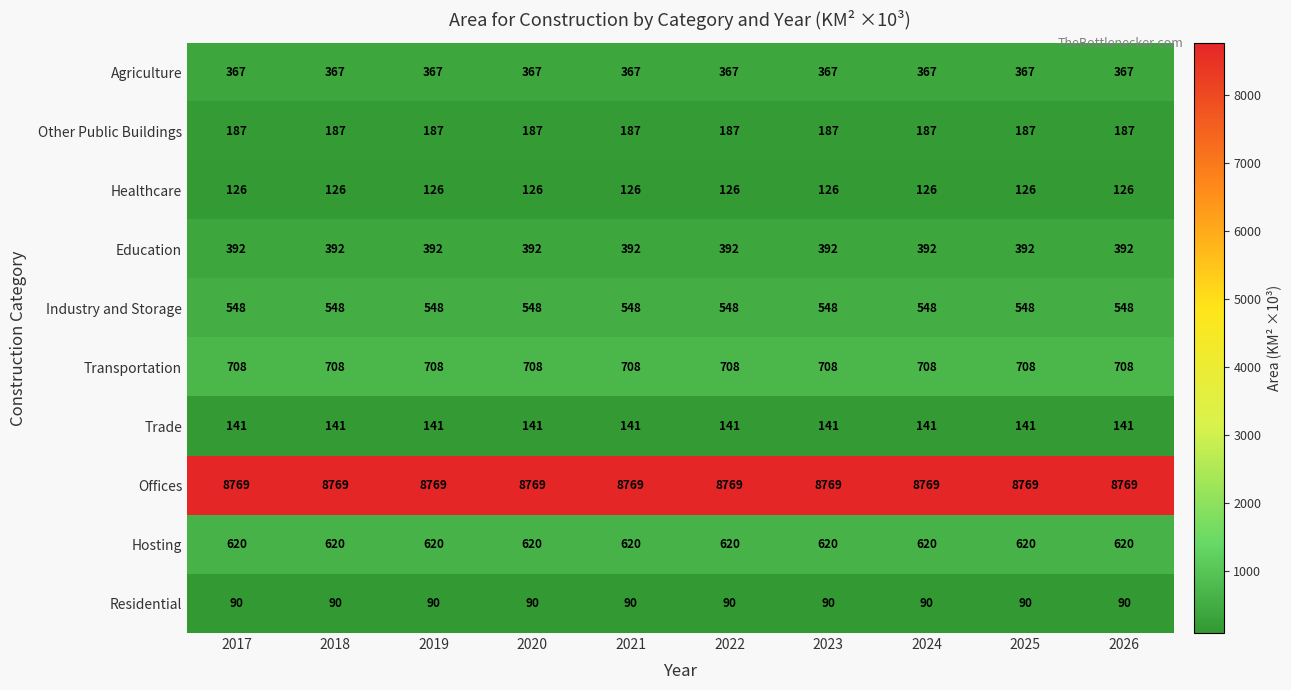

What is the difference between the highest and lowest values at 2024?

8679